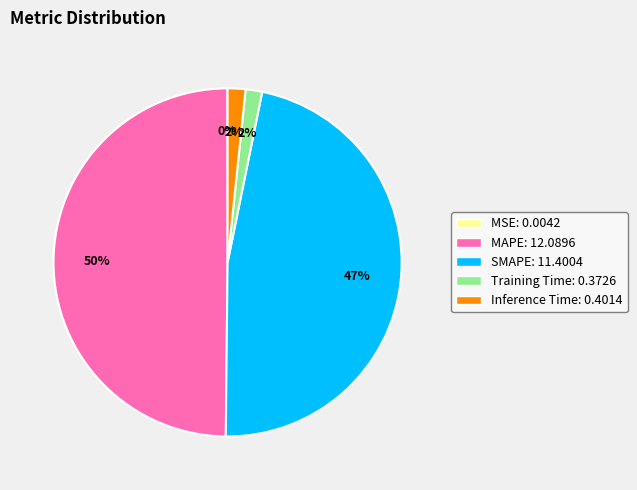

To the nearest percent, what is the average slice percentage?

20%